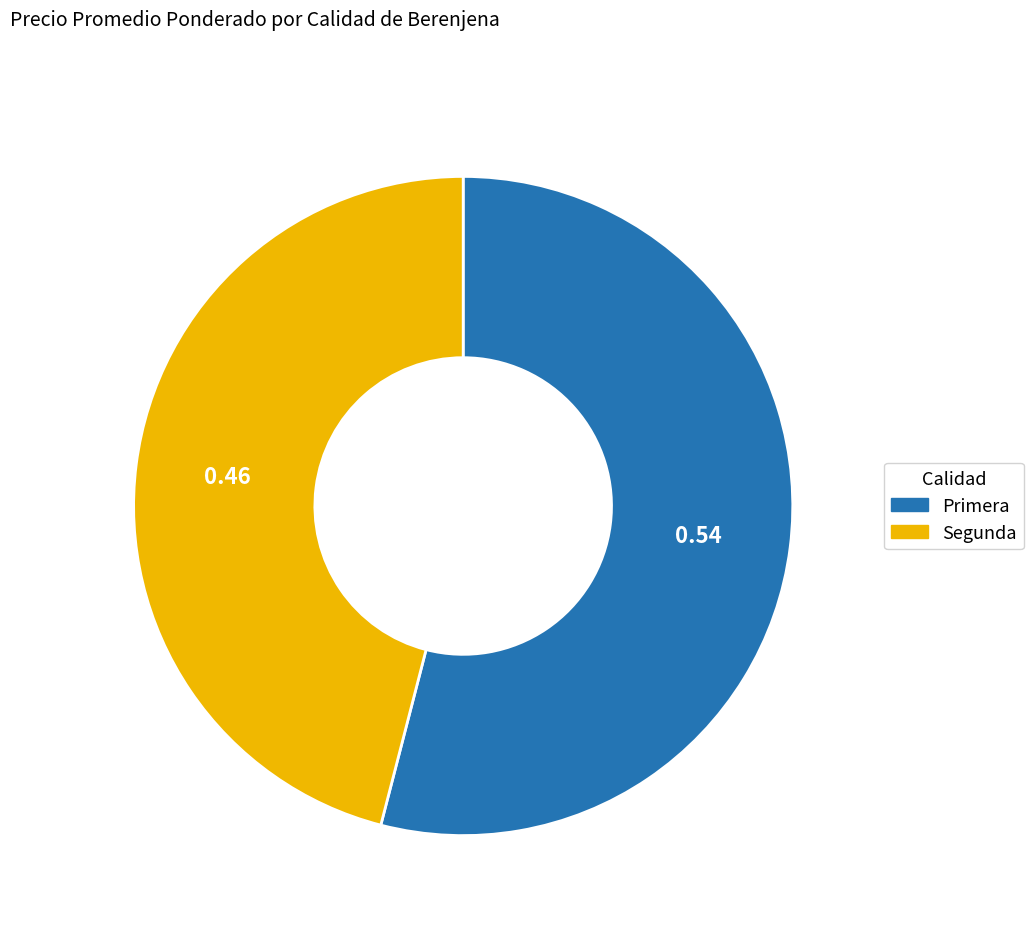

Between Primera and Segunda, which is larger?

Primera